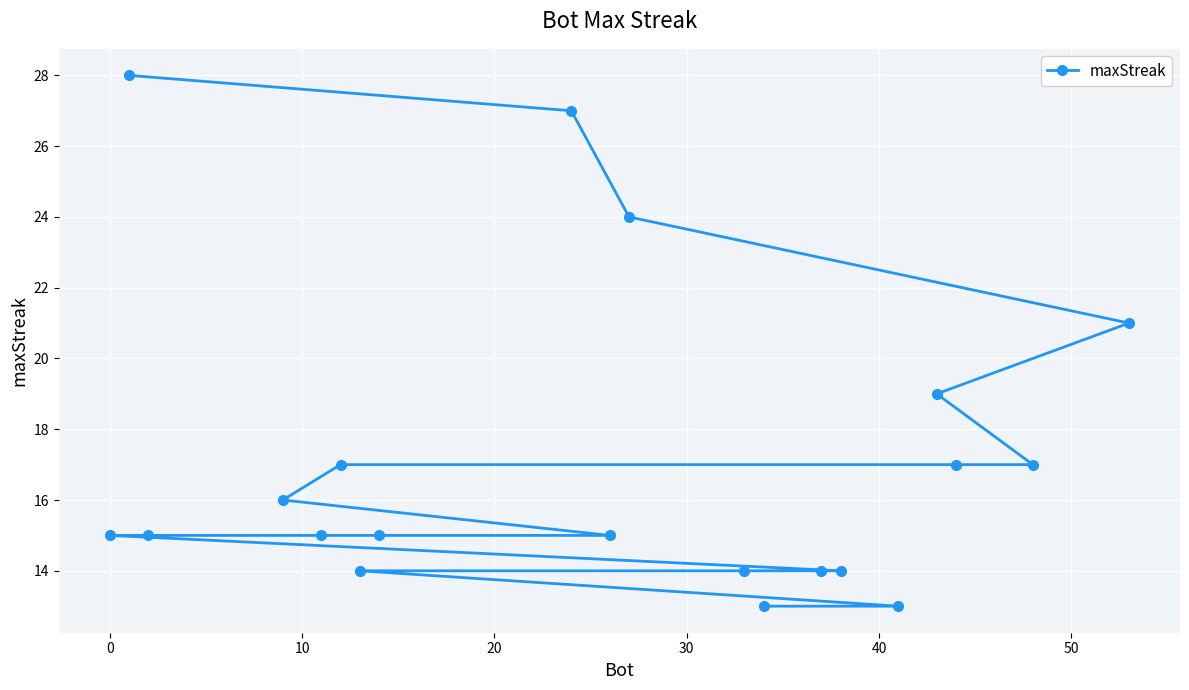

What is the difference between the maximum and minimum values?

15